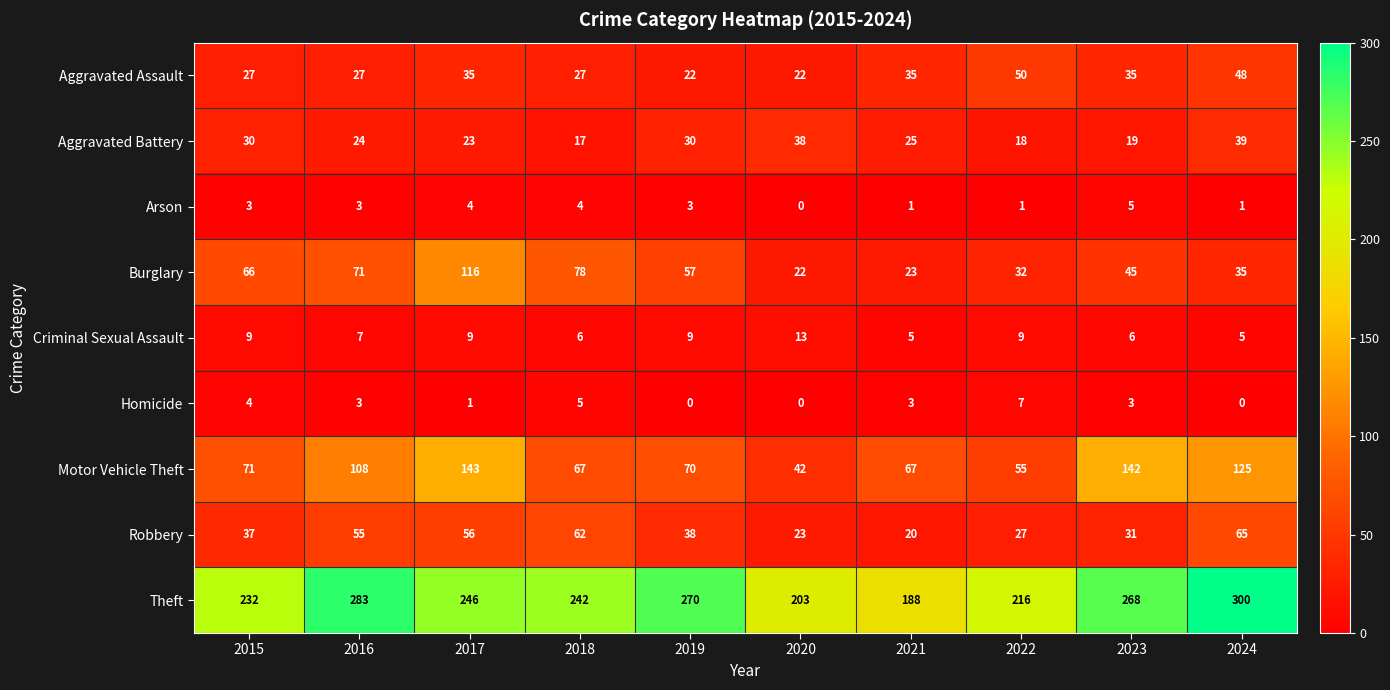

What is the maximum value for Homicide?

7